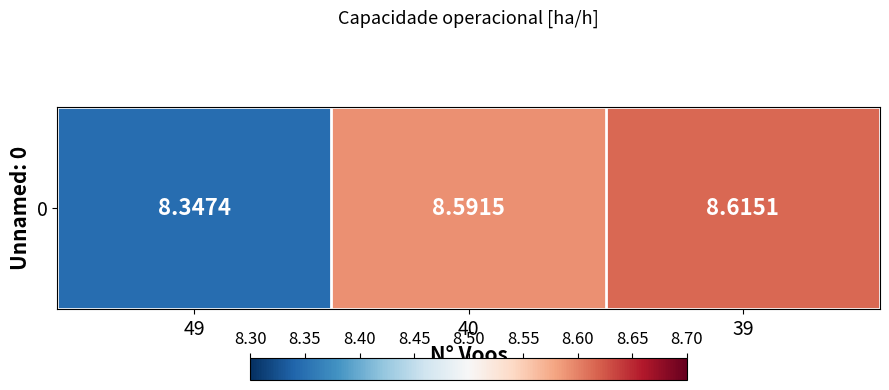

Reading left to right, what are all the values shown in this chart?

49=8.3	40=8.6	39=8.6